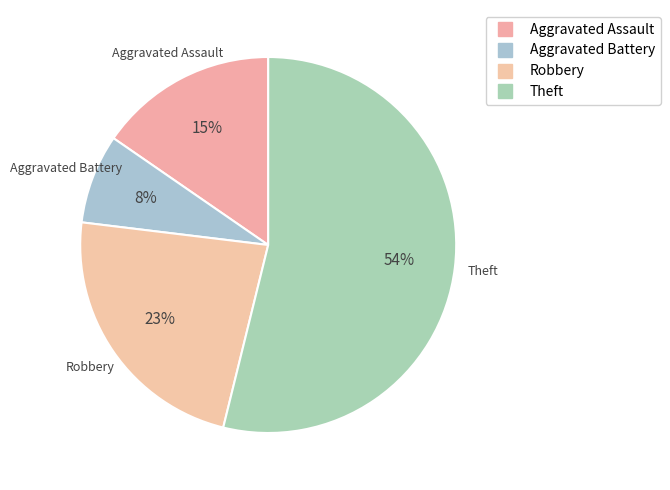

Which has a higher value, Aggravated Battery or Theft?

Theft